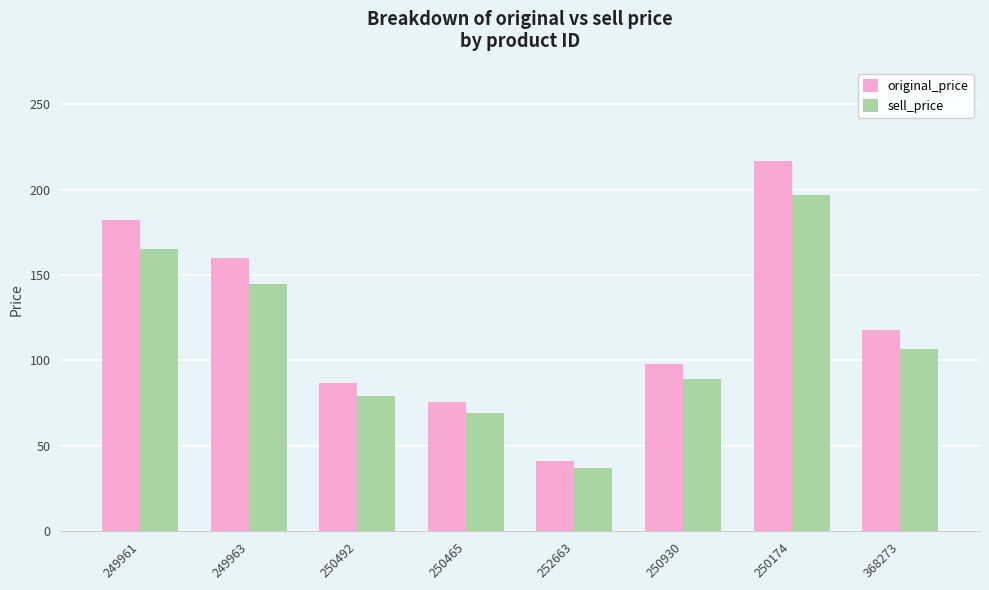

What is the label of the 6th bar from the right?

250492